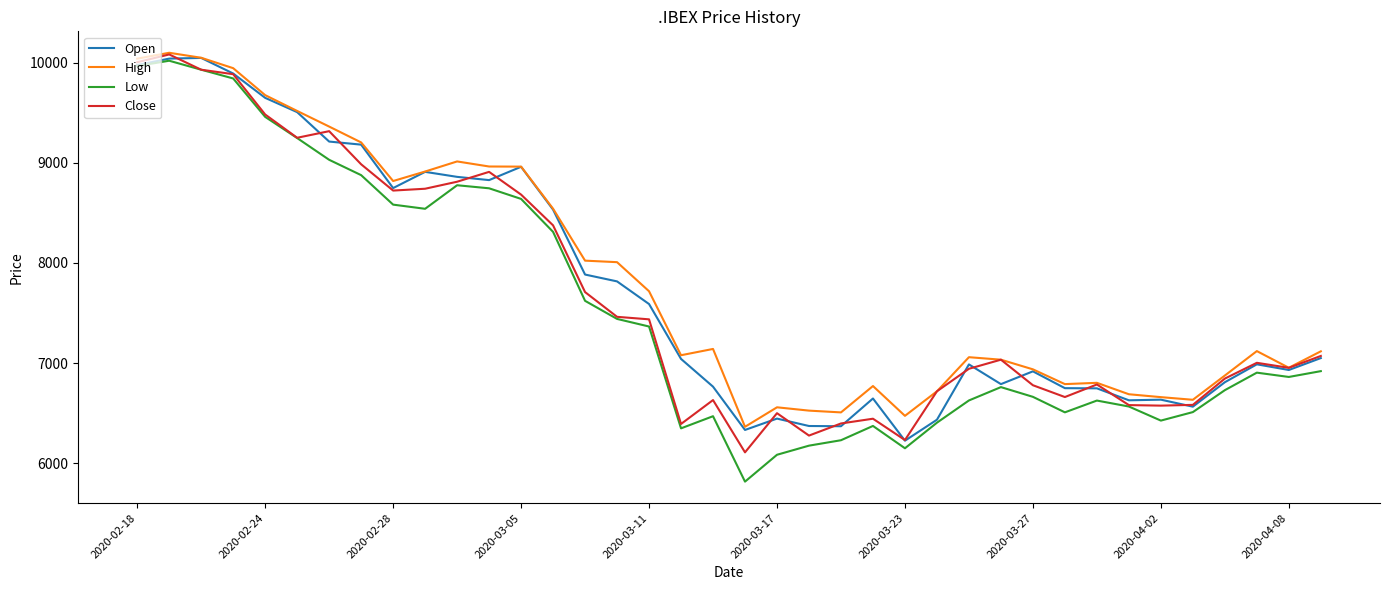

Which series has the largest total across all categories?

High